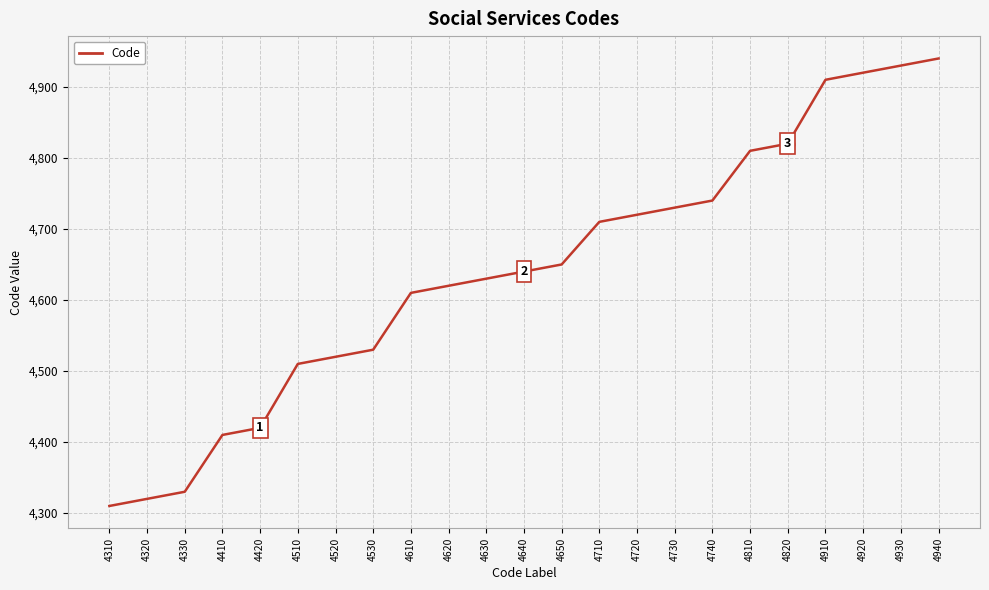

How many values are below 4640?

11